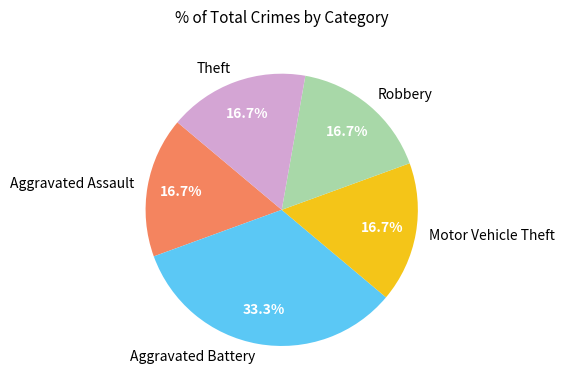

Count the number of slices in the pie.

5